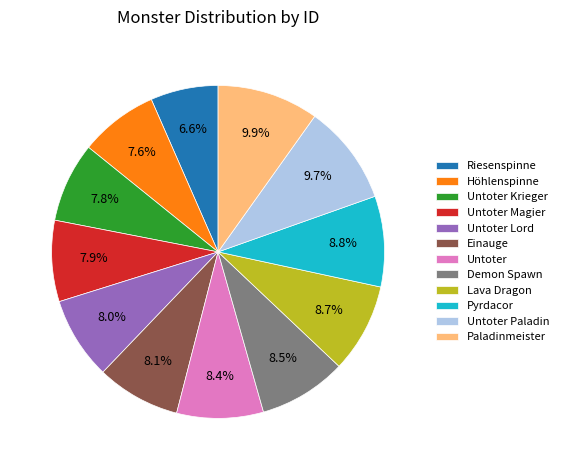

What percentage is the Untoter Lord slice, to the nearest percent?

8%